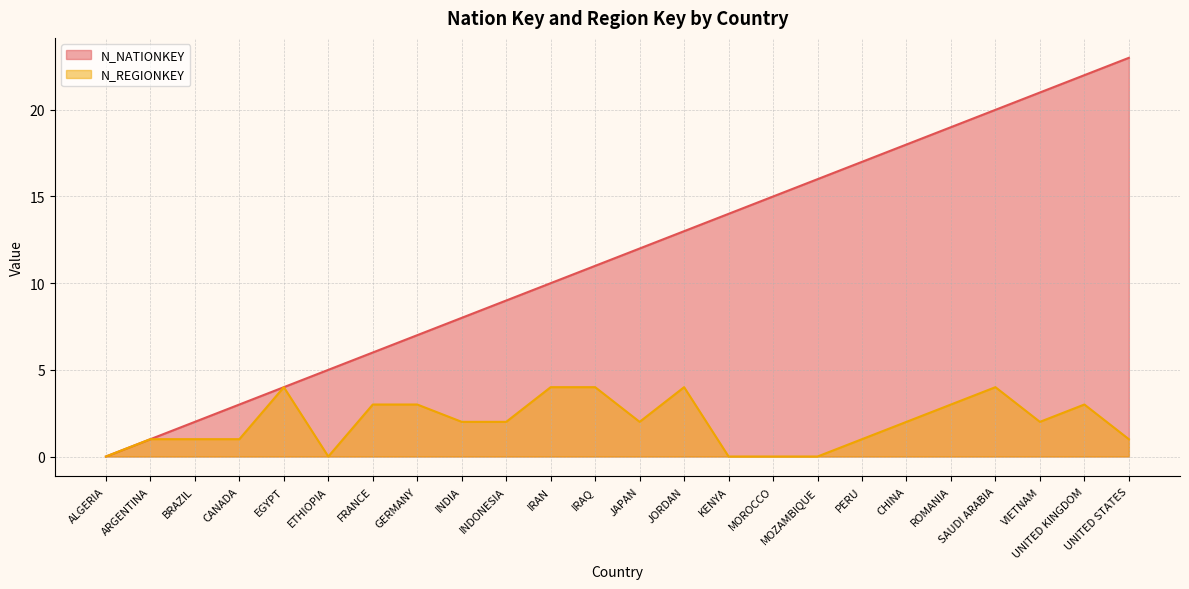

How many values in N_NATIONKEY are above zero?

23